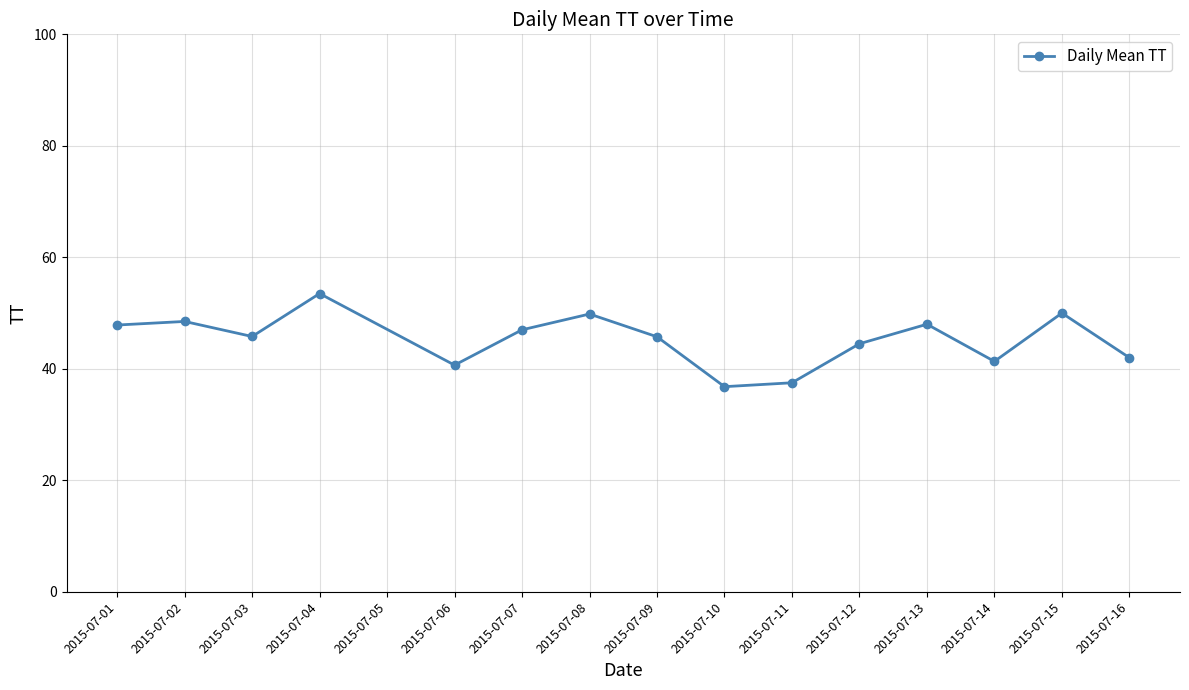

How many values are below 45?

6